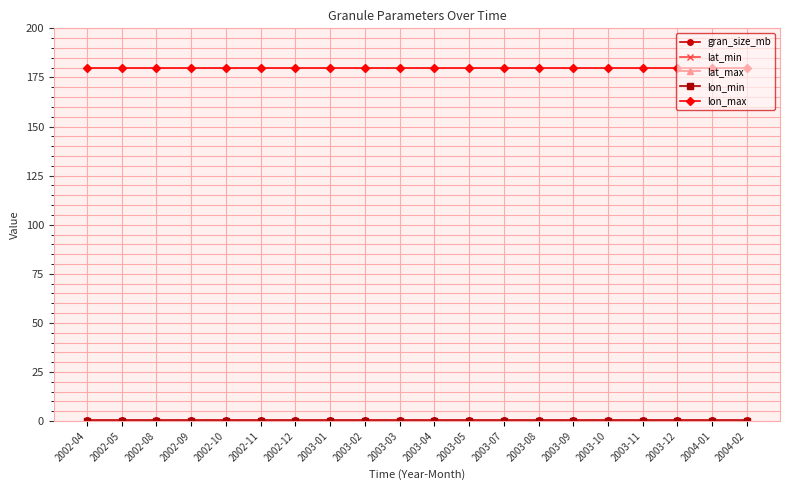

Rank the series by their maximum value, from lowest to highest.

lat_min, lat_max, lon_min, gran_size_mb, lon_max